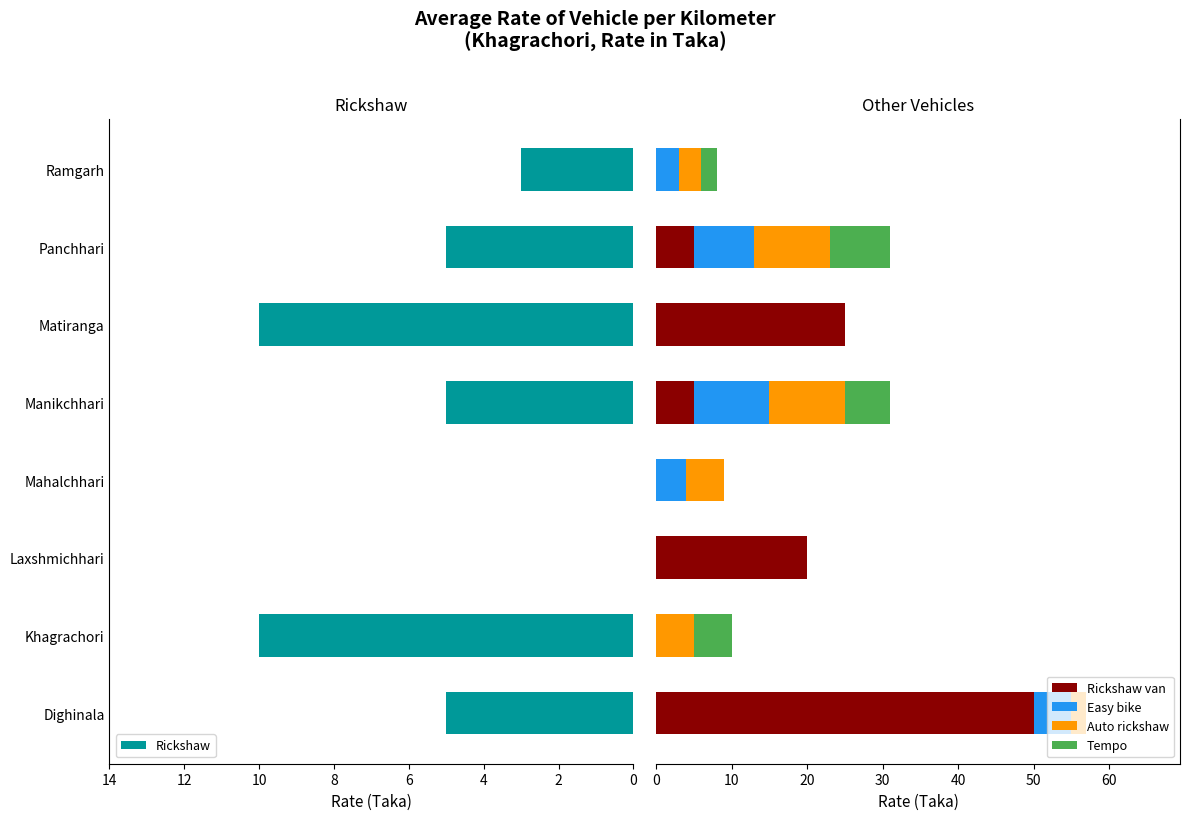

What is the highest value of the Rickshaw van series?

50